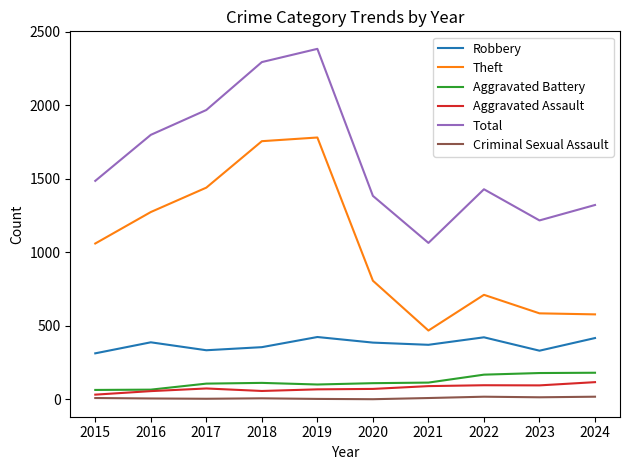

Is it true that Aggravated Battery equals 108 at 2017?

True